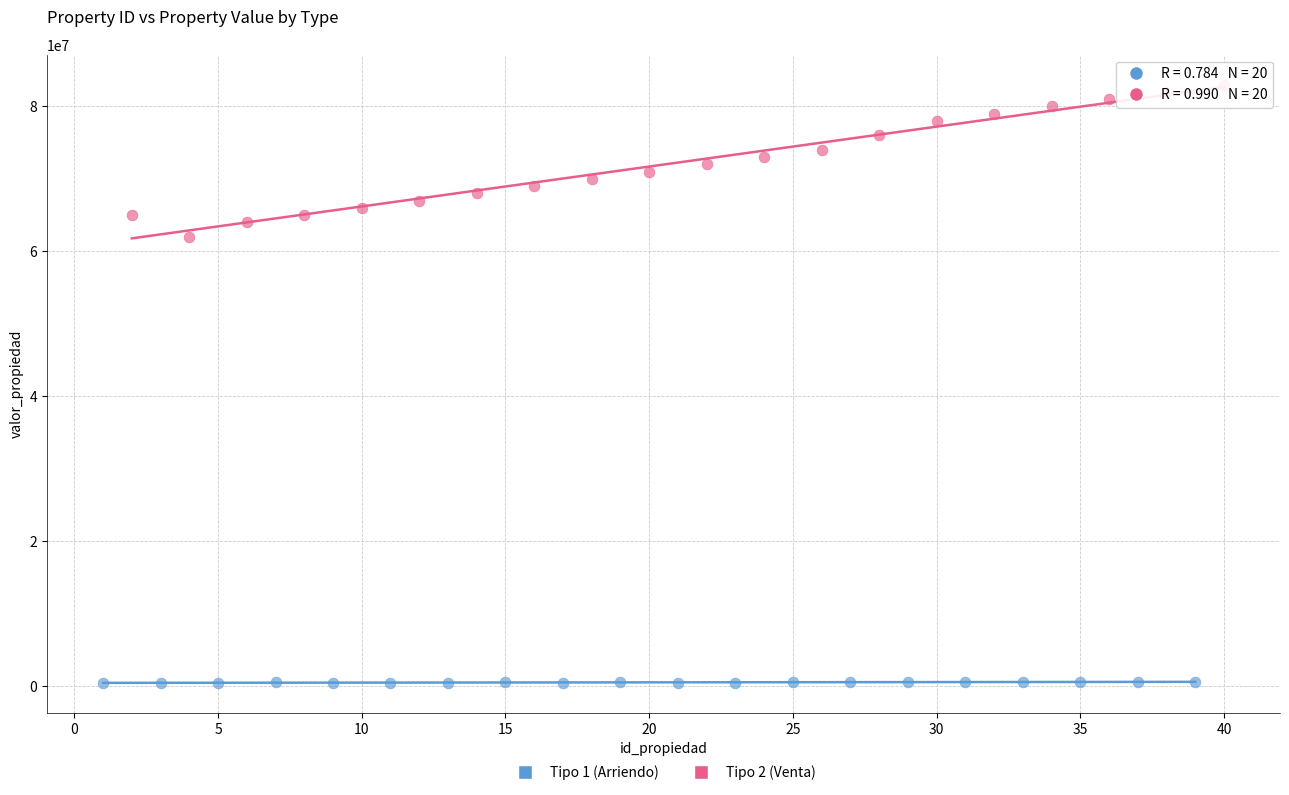

Which series has the widest spread of Y values?

Tipo 2 (Venta)